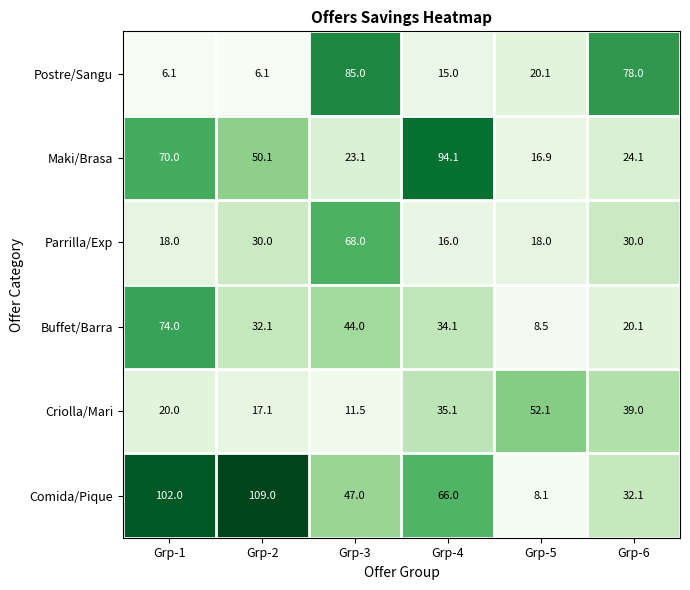

What is the average value of the Buffet/Barra series?

35.5